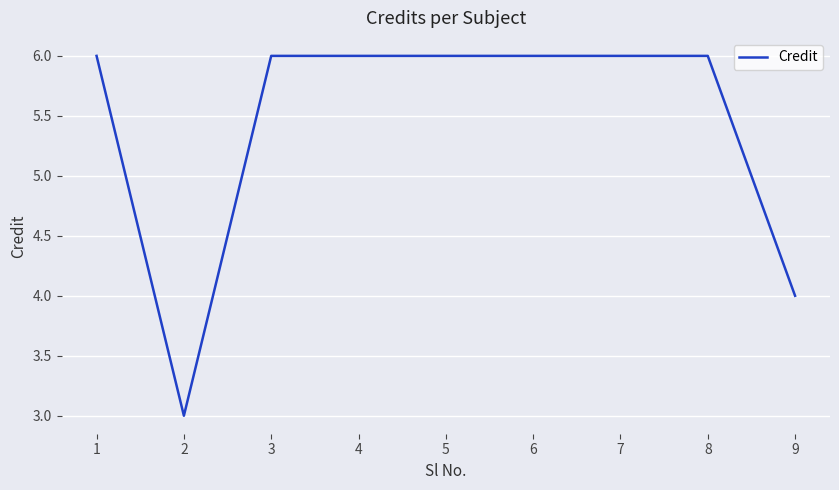

What is the smallest value displayed?

3